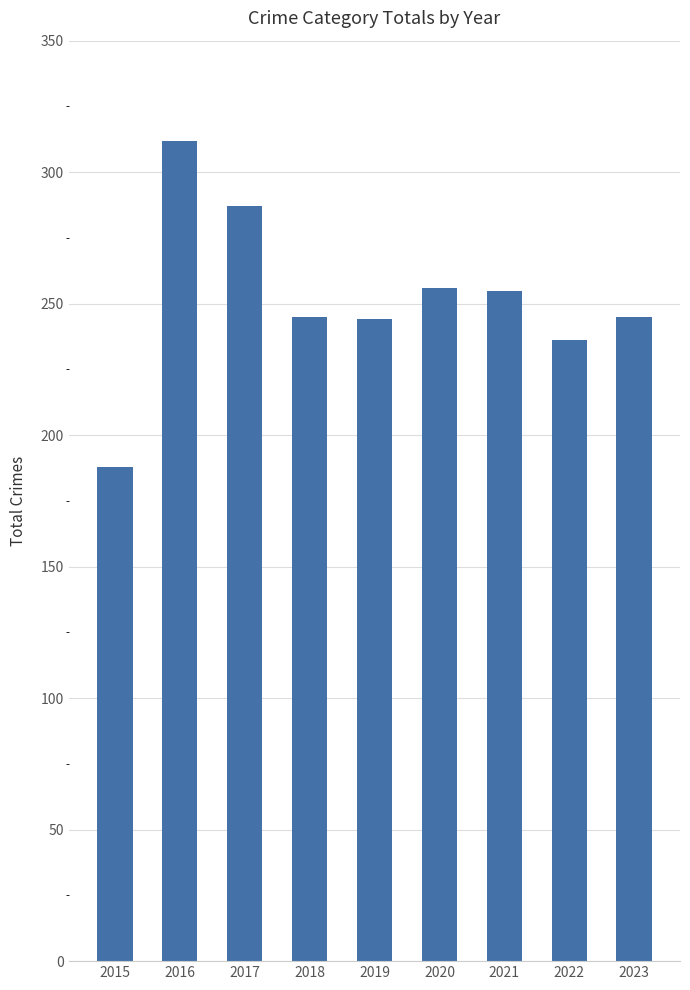

Which label corresponds to the smallest value in the chart?

2015